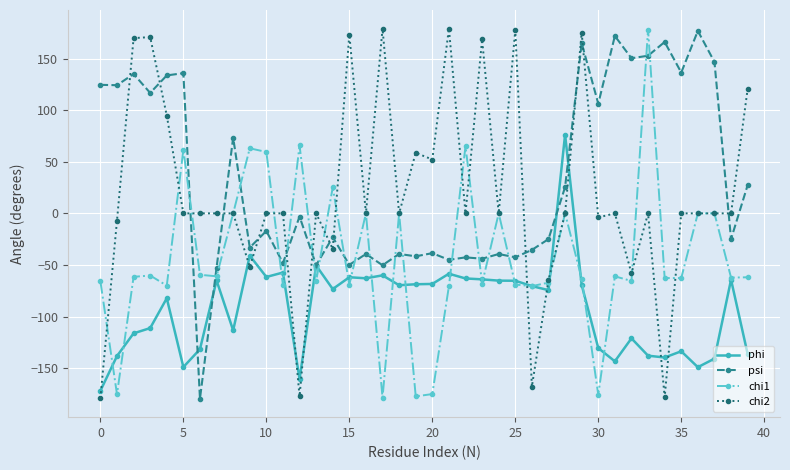

True or false: psi has more than 1 interior local peaks.

True